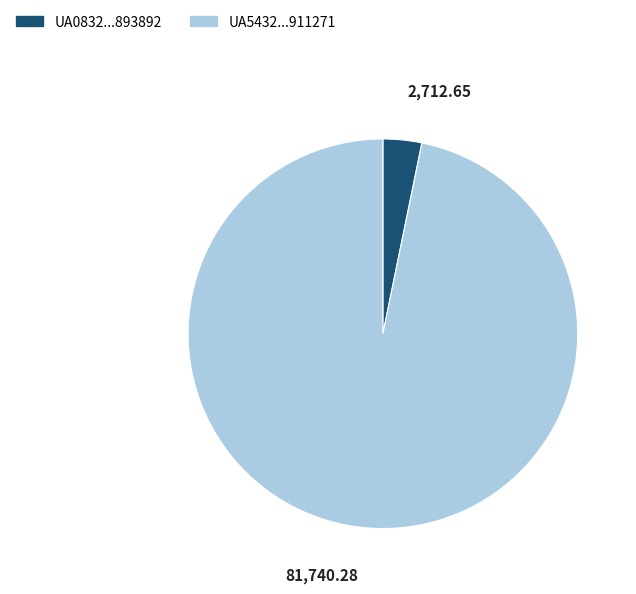

Rank the categories by value from lowest to highest.

UA0832...893892, UA5432...911271